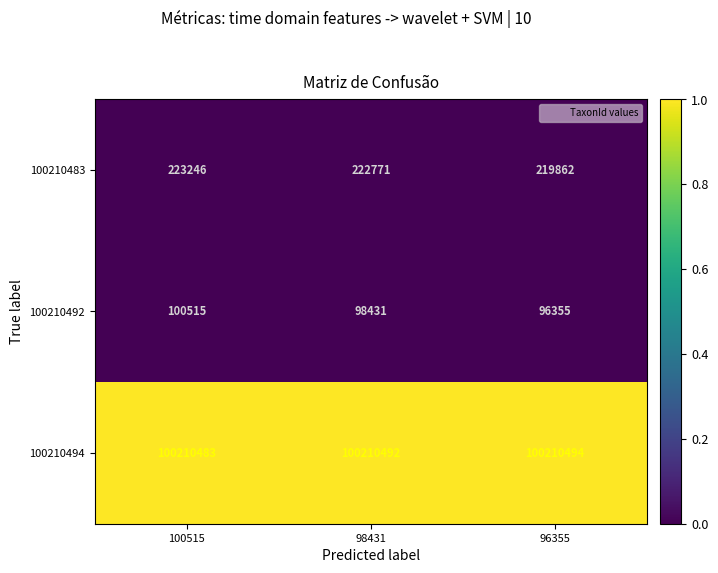

Is it true that 100210492 equals 98431 at 98431?

True